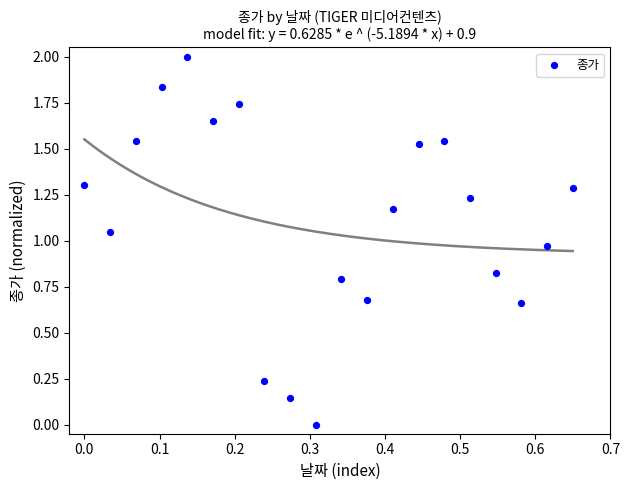

Count the number of points in this scatter plot.

20